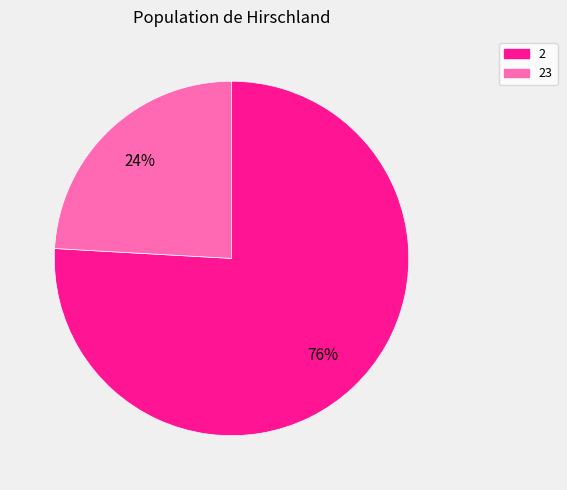

Which has a higher value, 23 or 2?

2